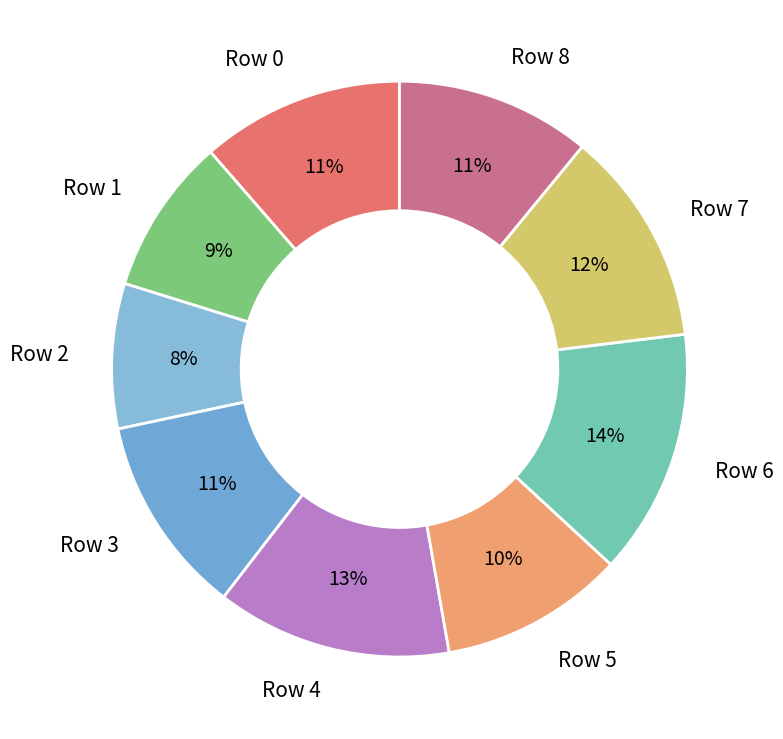

Is there a majority slice in this chart?

No